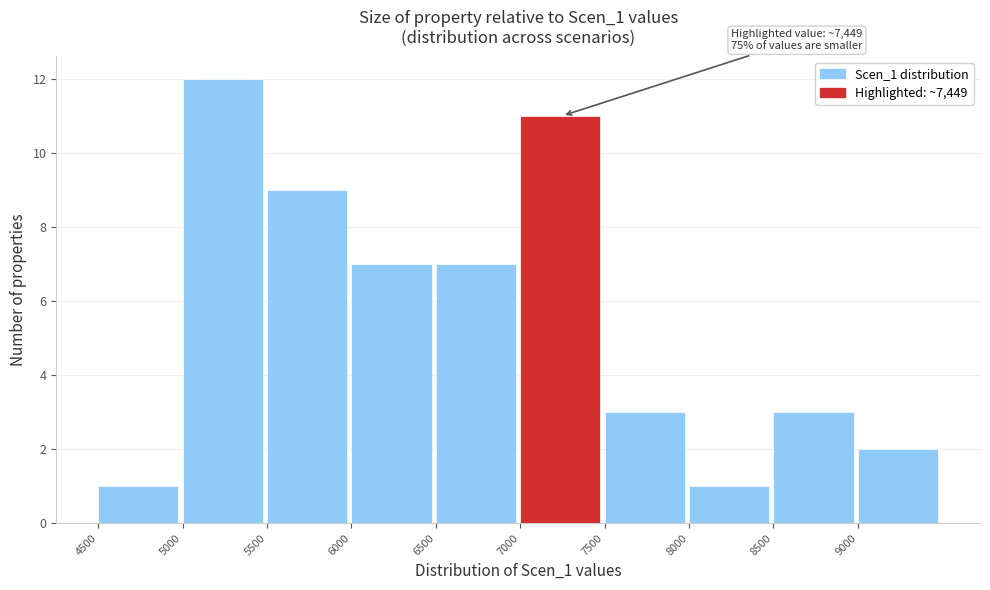

Which range on the x-axis has the tallest bar?

5000 to 5500